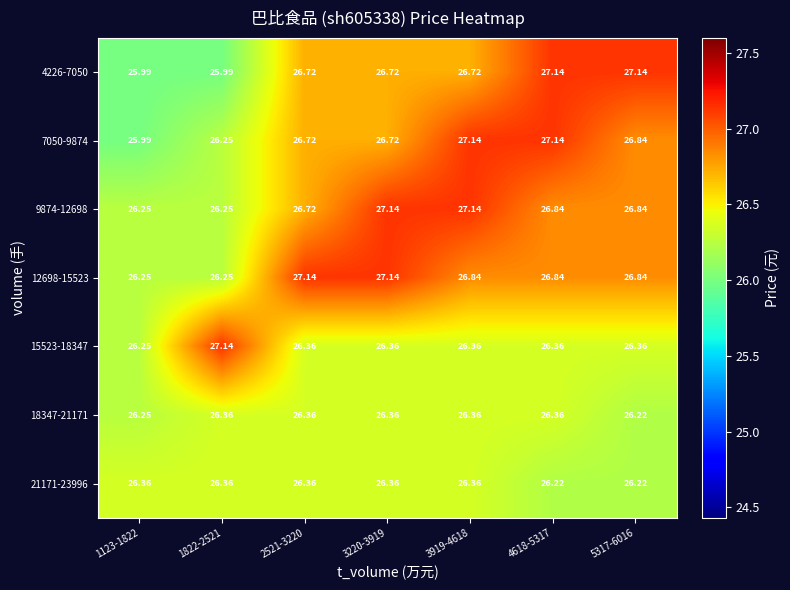

Which series changed the most between 1123-1822 and 5317-6016?

4226-7050